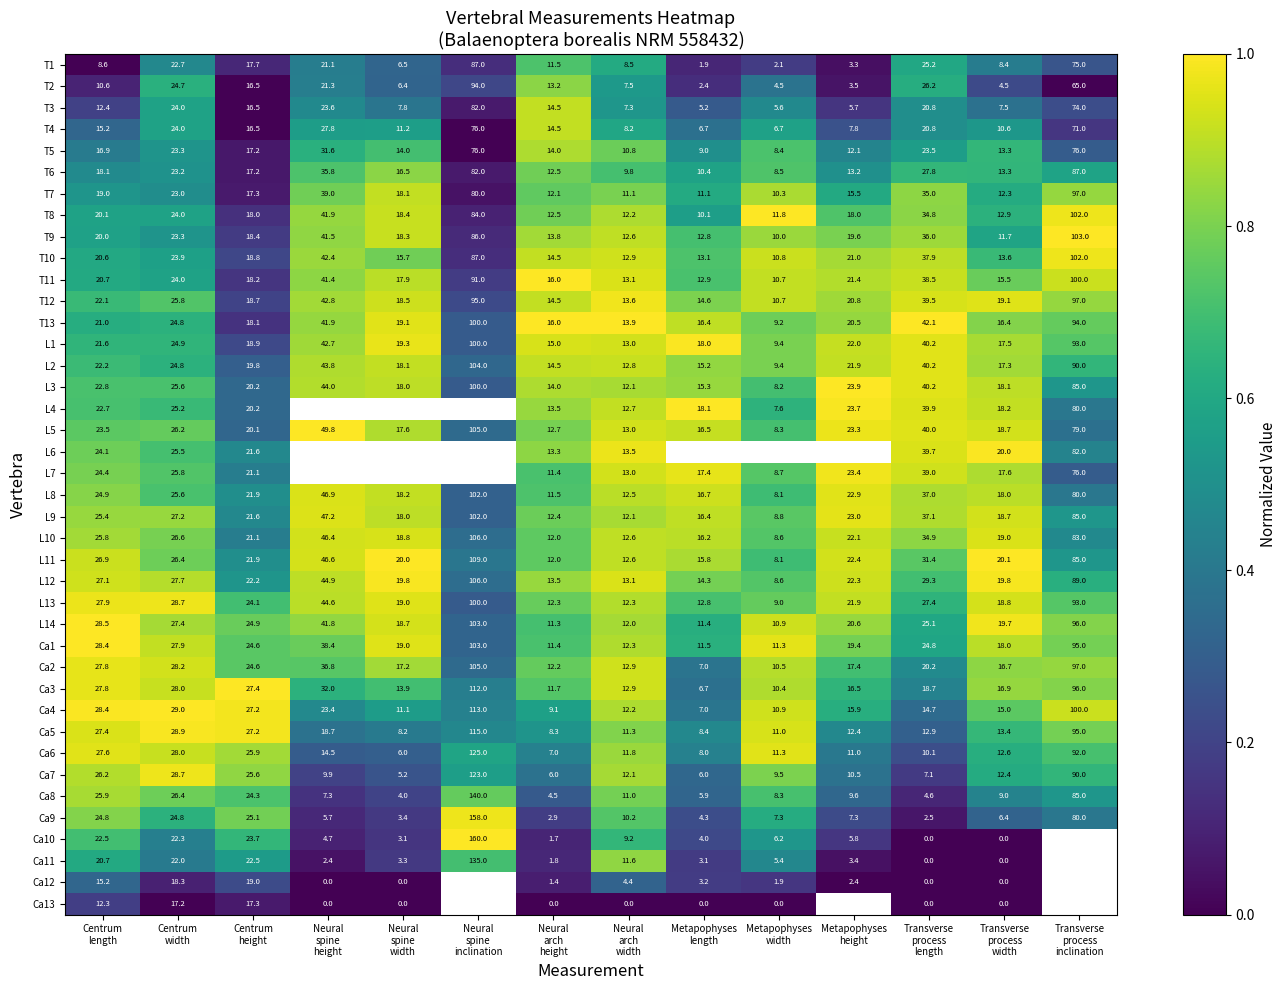

What is the average value of the L8 series?

31.9